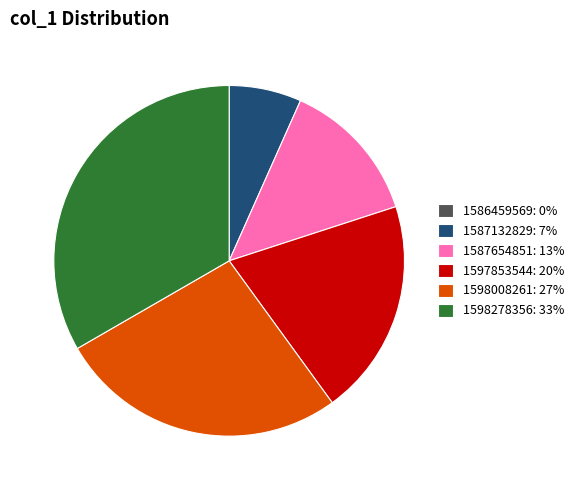

Does any single category account for the majority?

No